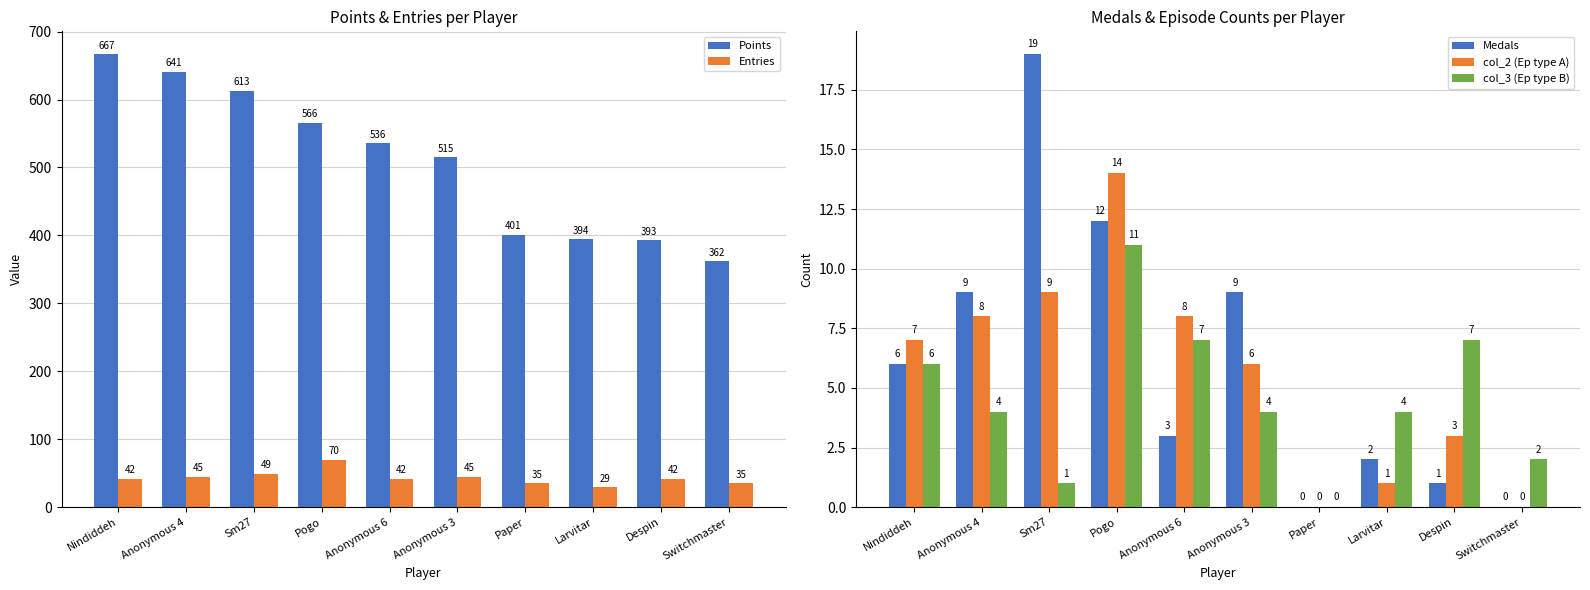

Are the bars horizontal?

No